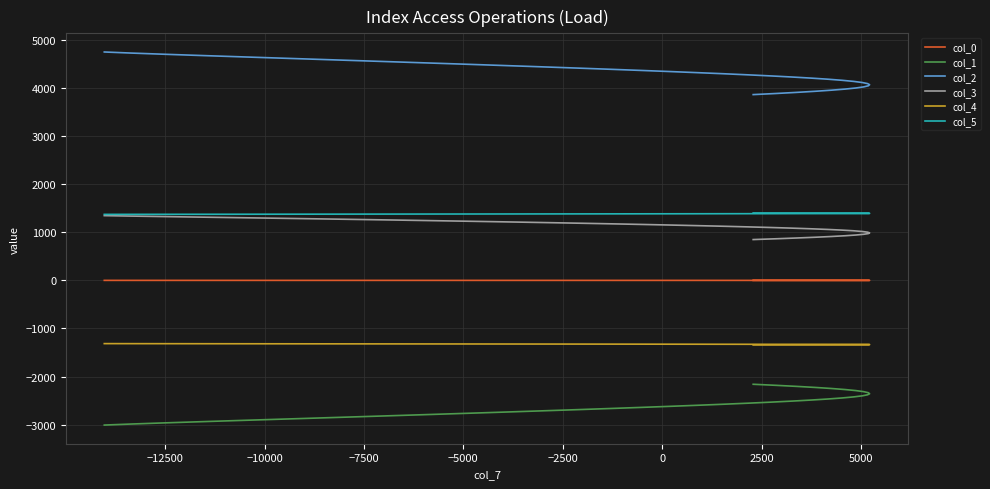

How many lines are shown in the chart?

6